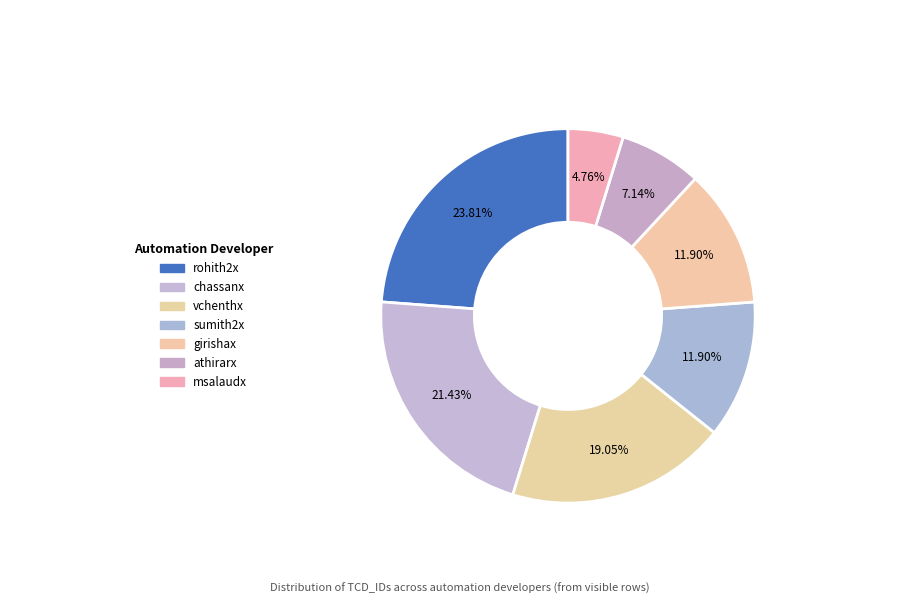

How many slices are in this pie chart?

7